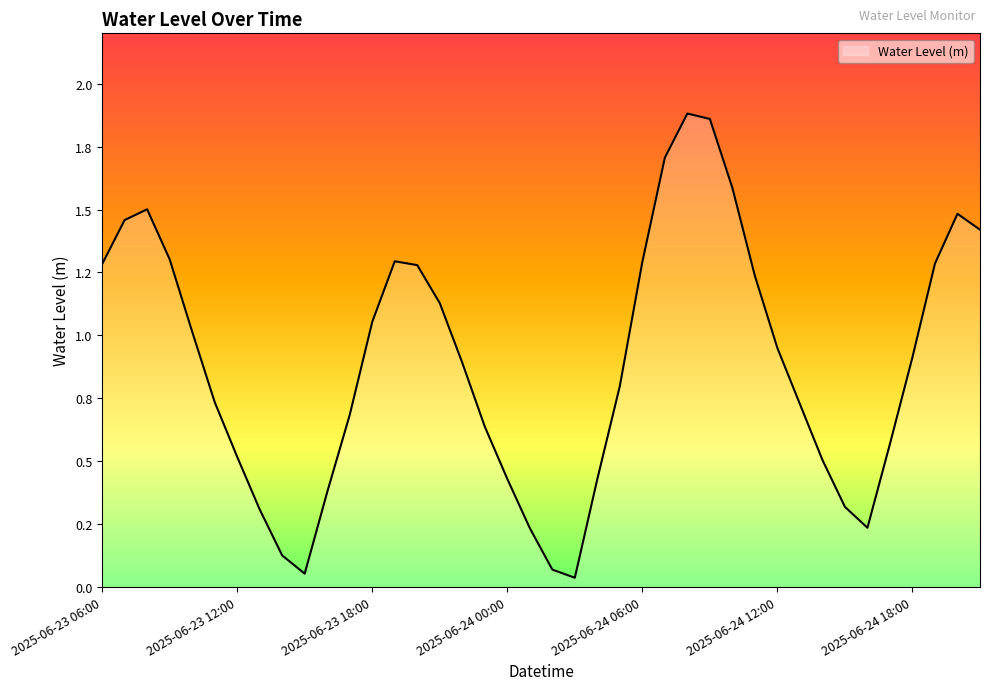

Is this an area chart (filled region under the line)?

Yes